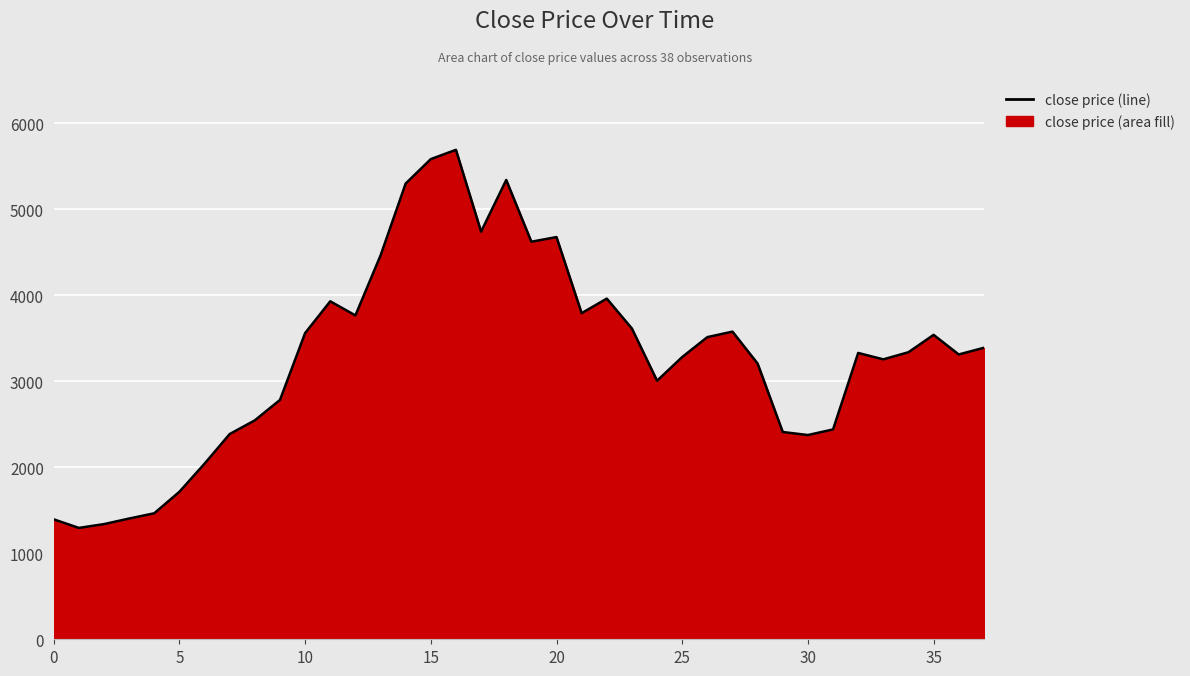

How many categories are shown in the chart?

38